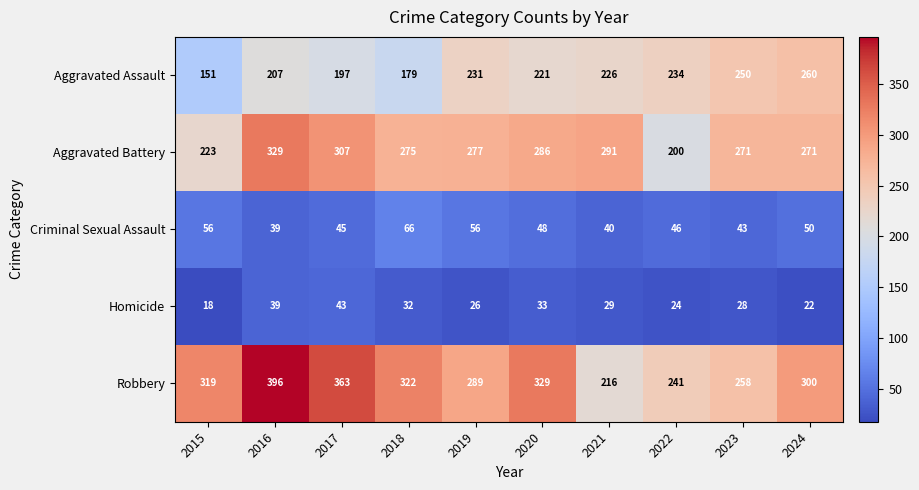

True or false: Criminal Sexual Assault has a value of 48 at 2020.

True